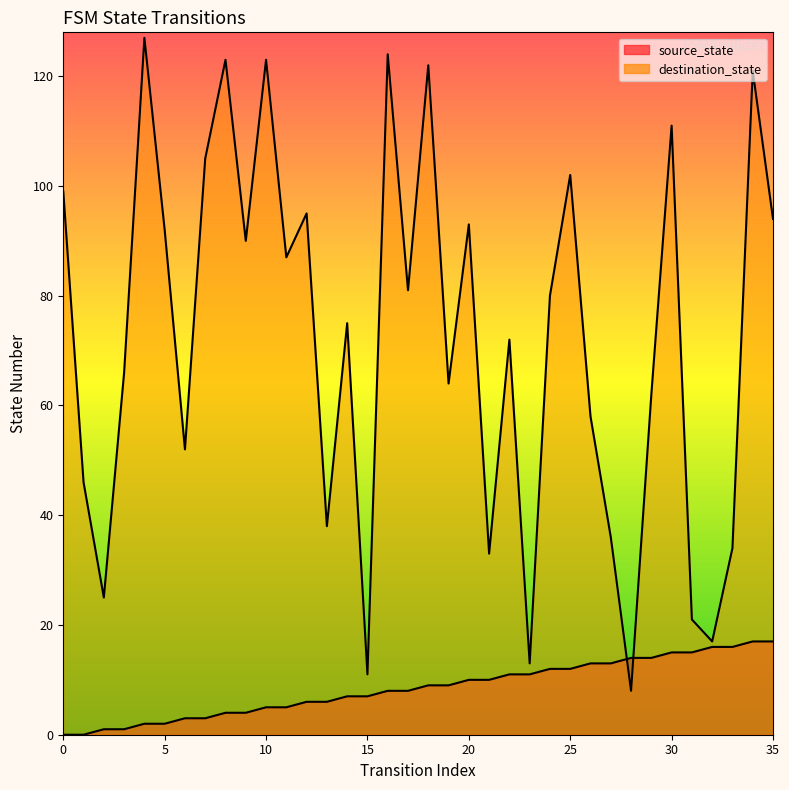

Where do source_state and destination_state first cross each other?

27 and 28